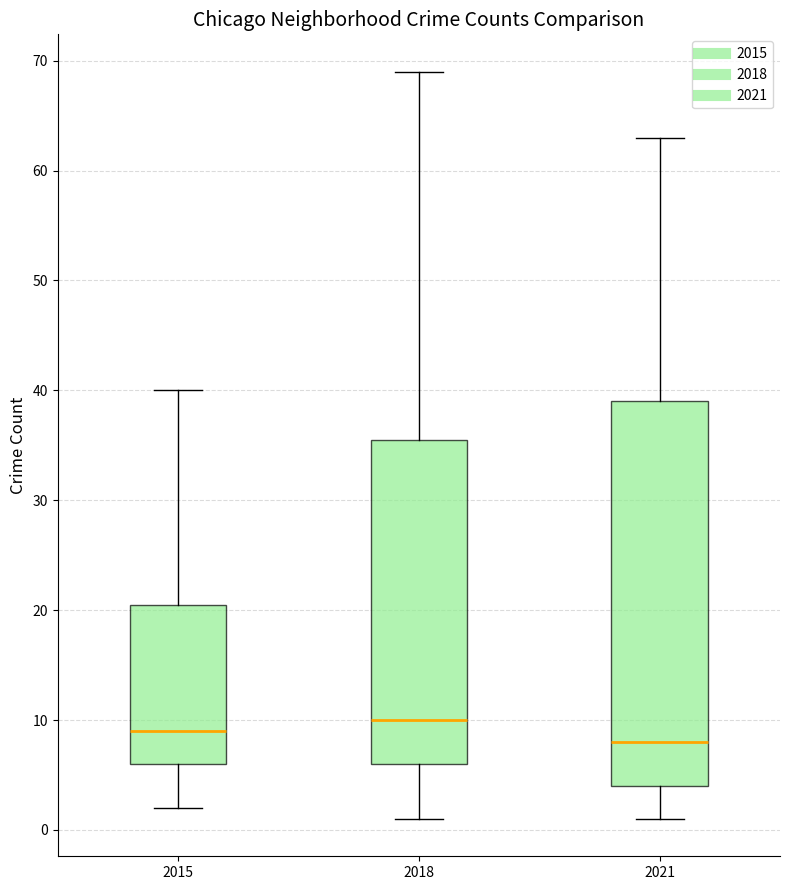

Reading left to right, read every box against the y-axis: the position of its median line, the range the box covers, and the ends of its whiskers. The values are not printed on the chart, so give them approximately, as read against the axis.

2015: median 9, box 6 to 21, whiskers 2 to 40
2018: median 10, box 6 to 36, whiskers 1 to 69
2021: median 8, box 4 to 39, whiskers 1 to 63